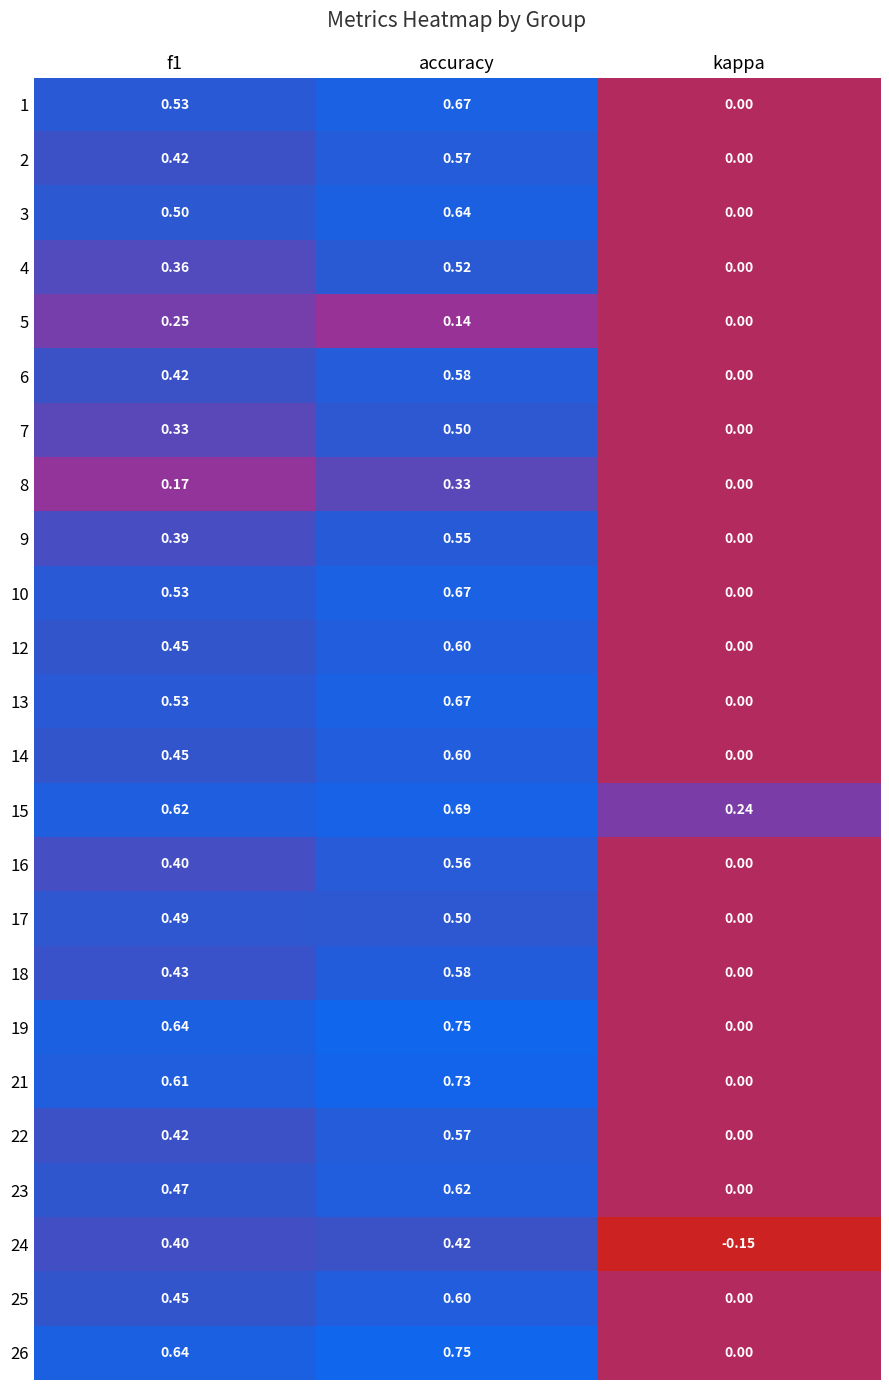

At which label does 17 reach its peak?

accuracy